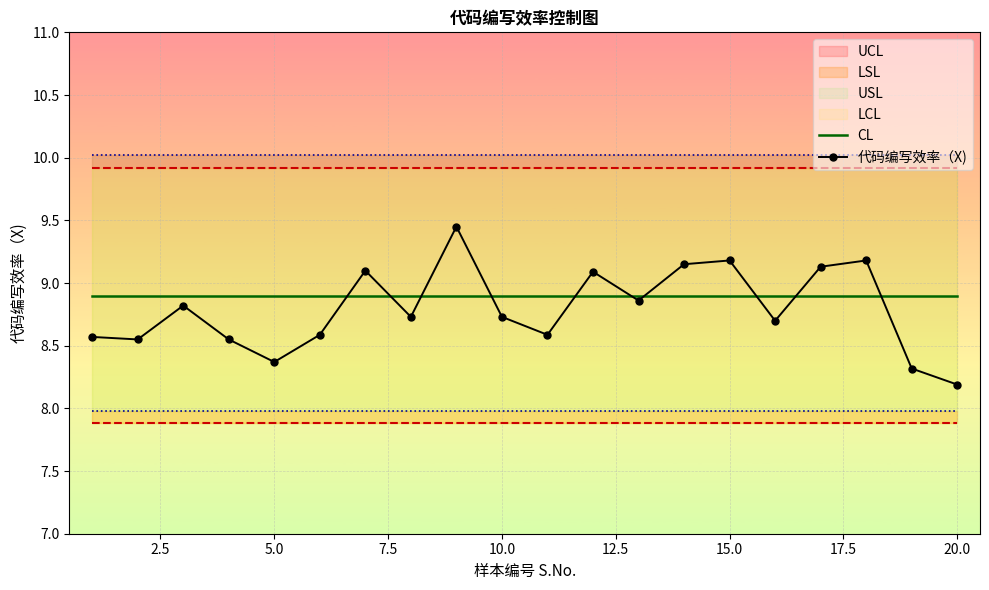

The 代码编写效率（X) series shows 9.2 at 15.0. True or false?

True